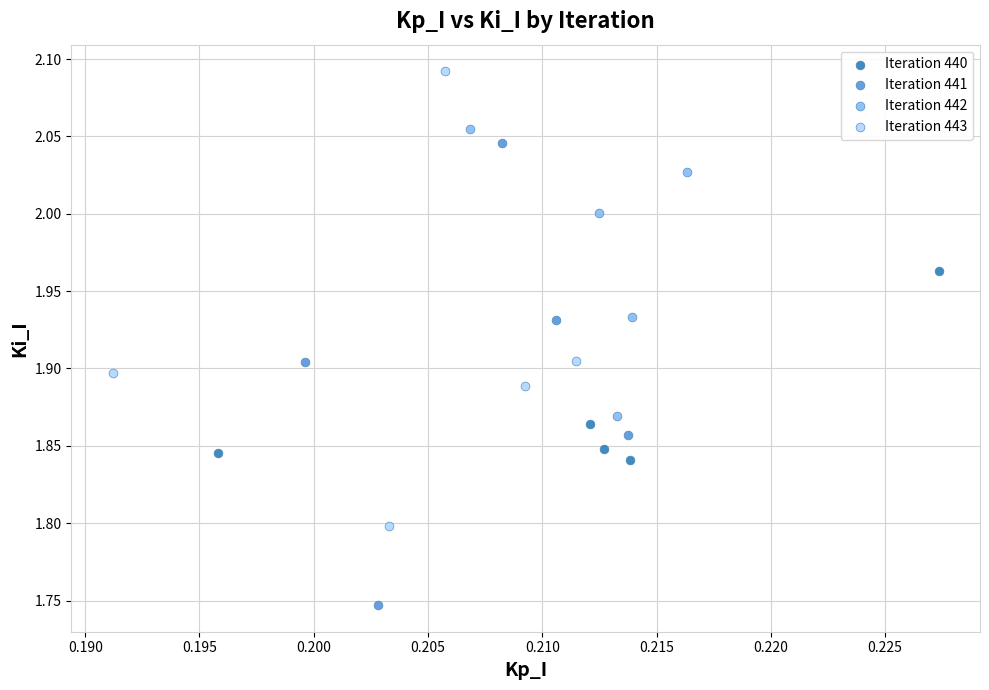

Which series contains the lowest Y value?

Iteration 441